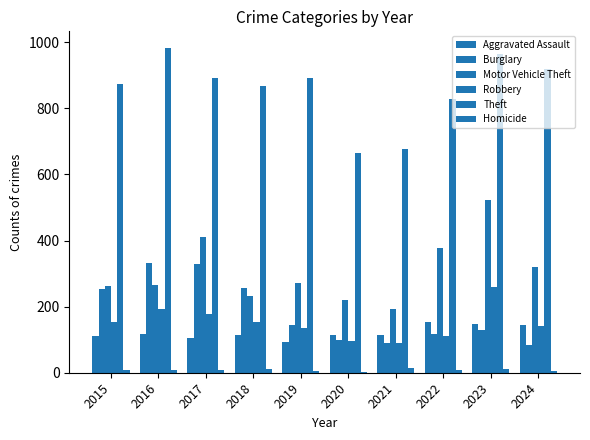

Which category has the lowest value across all series?

2020